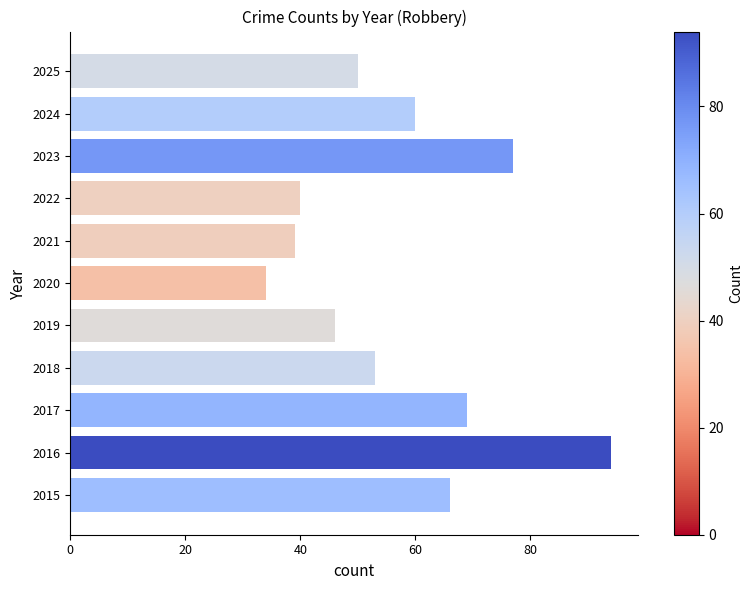

Count the number of categories in the chart.

11